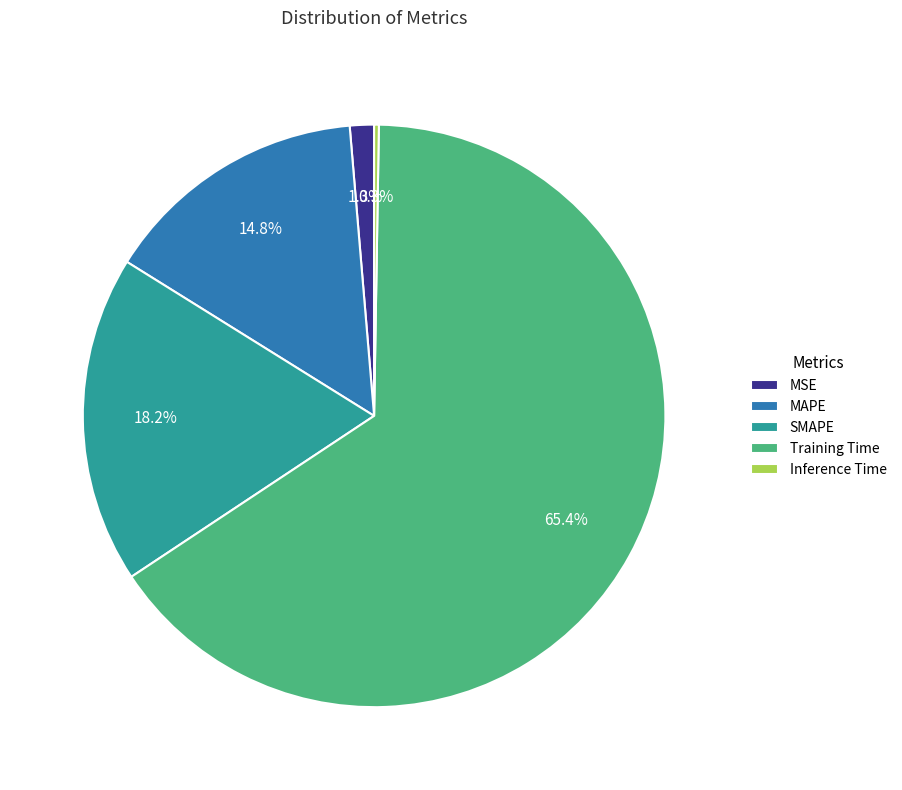

Between MSE and Training Time, which is larger?

Training Time